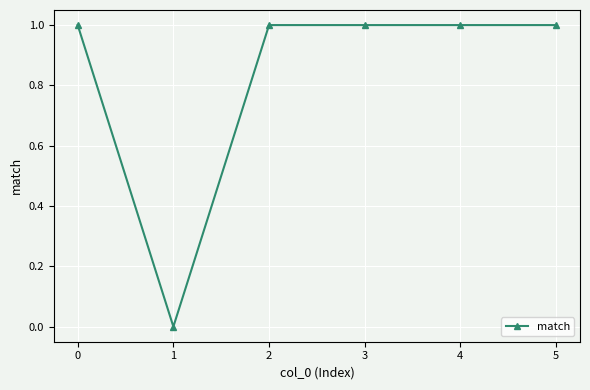

How many lines are shown in the chart?

1